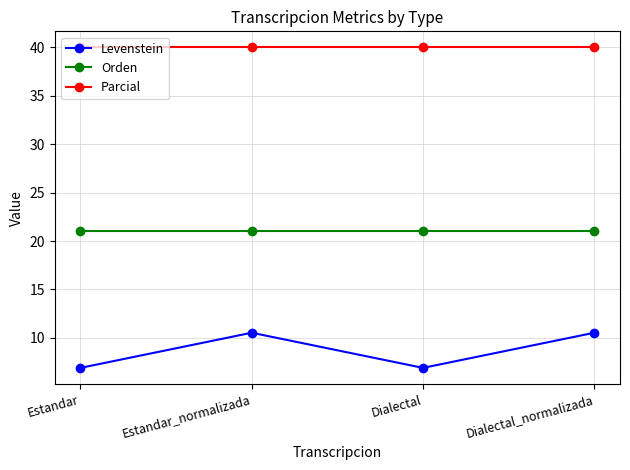

True or false: Levenstein and Parcial cross at least once.

False